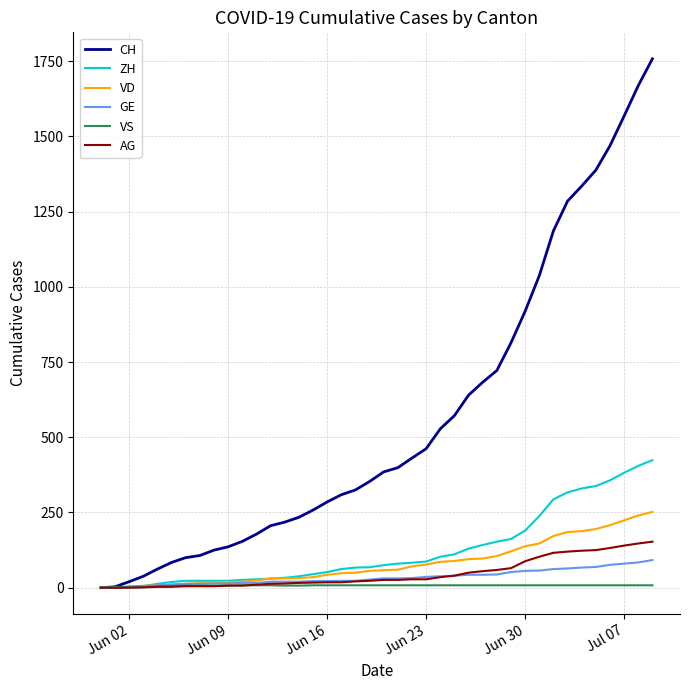

Which series has the largest range (max minus min)?

CH